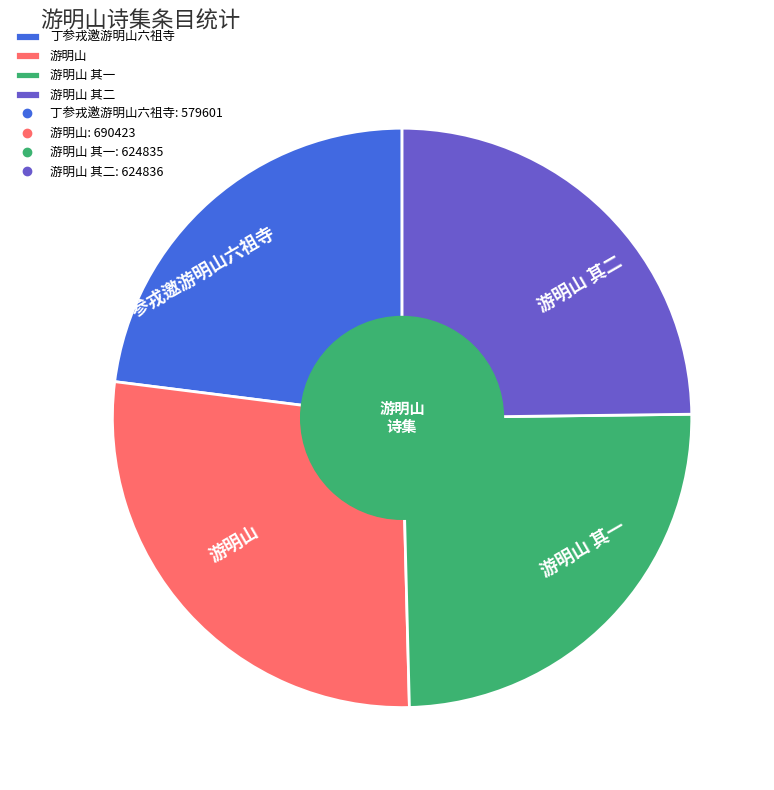

Which slice is the smallest?

丁参戎邀游明山六祖寺